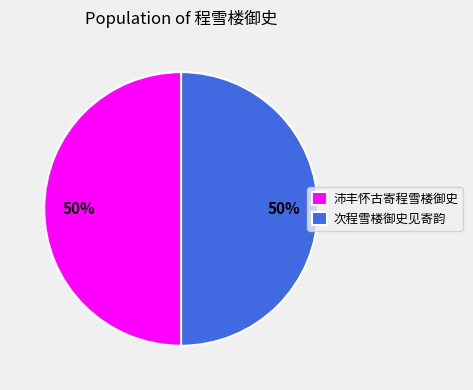

Do 沛丰怀古寄程雪楼御史 and 次程雪楼御史见寄韵 together represent more than half of the pie?

Yes